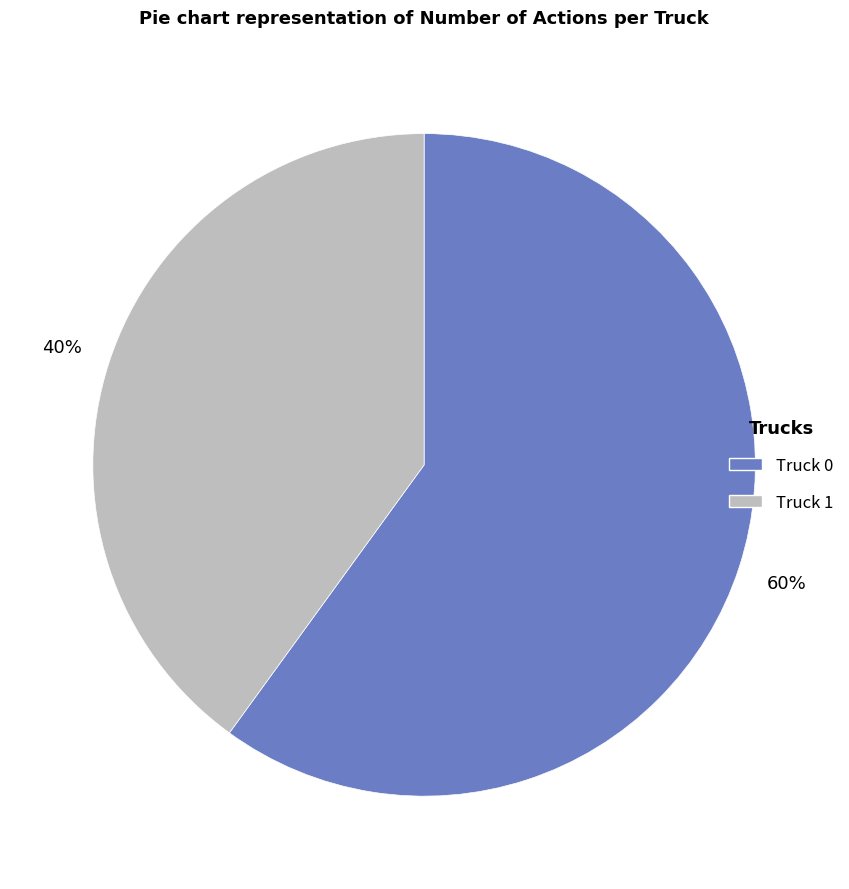

Is it true that Truck 0 is 71% of the pie?

False